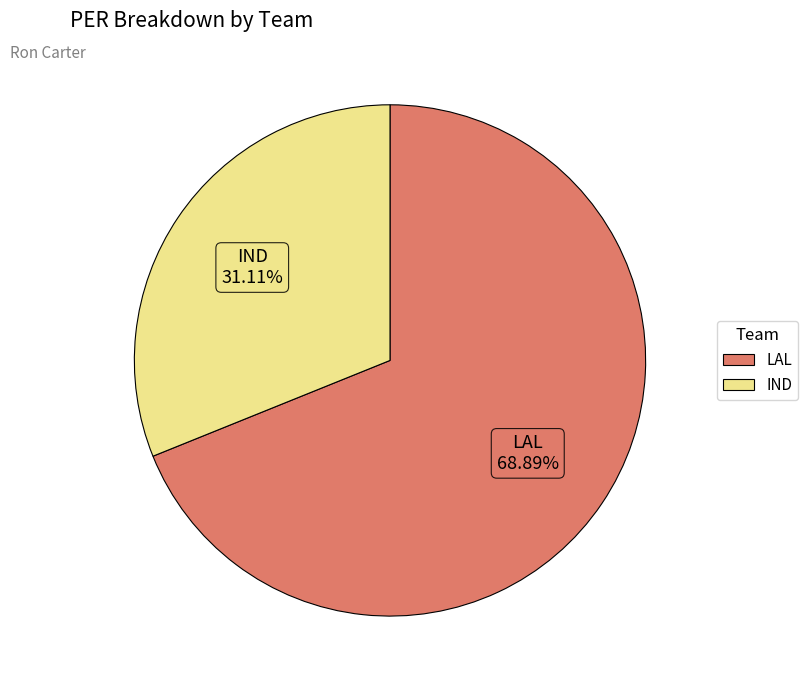

Does LAL account for over 50% of the chart?

Yes